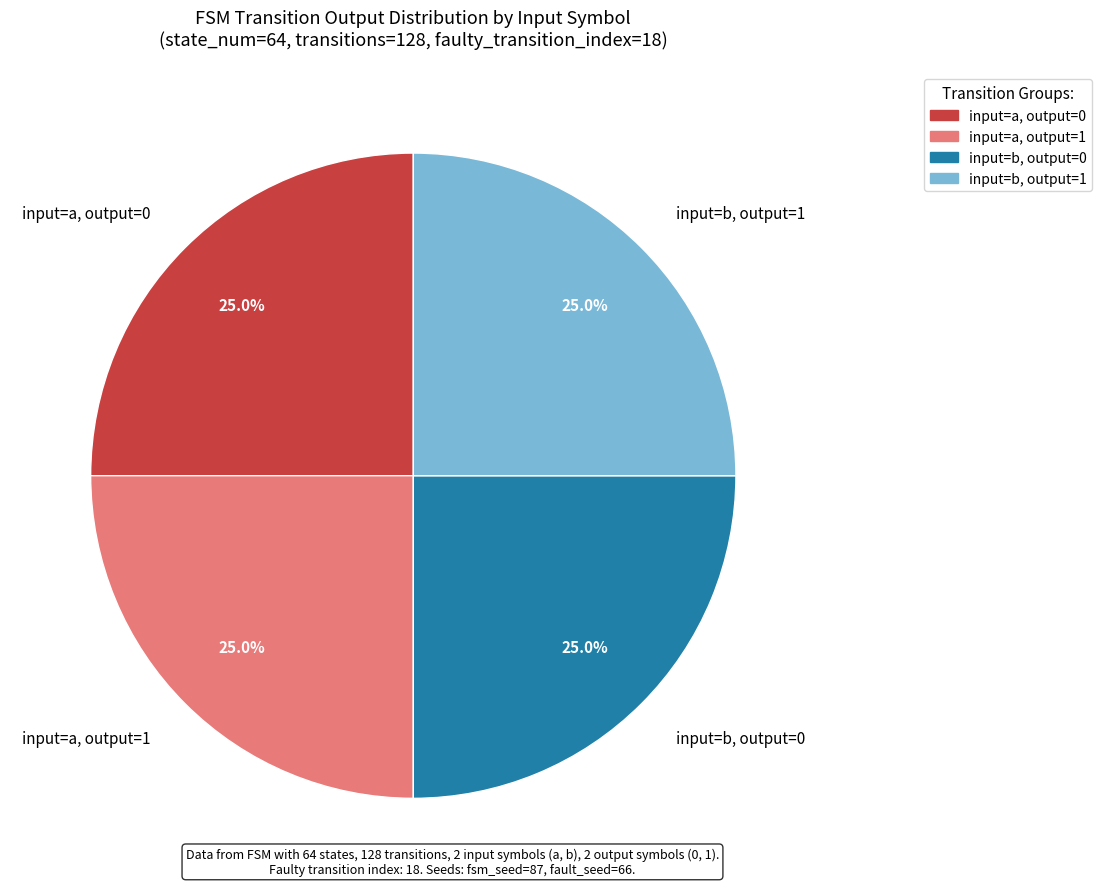

Does any single category account for the majority?

No